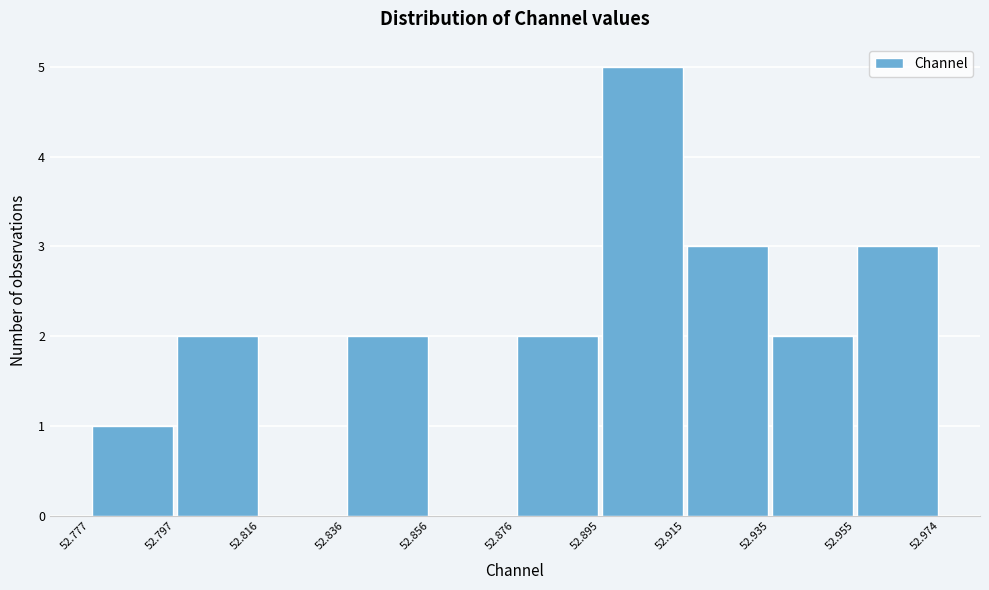

Reading left to right, list every bar in this chart as the range it spans on the x-axis followed by its height. The values are not printed on the chart, so give them approximately, as read against the axis.

52.777 to 52.797: 1
52.797 to 52.816: 2
52.816 to 52.836: 0
52.836 to 52.856: 2
52.856 to 52.876: 0
52.876 to 52.895: 2
52.895 to 52.915: 5
52.915 to 52.935: 3
52.935 to 52.955: 2
52.955 to 52.974: 3